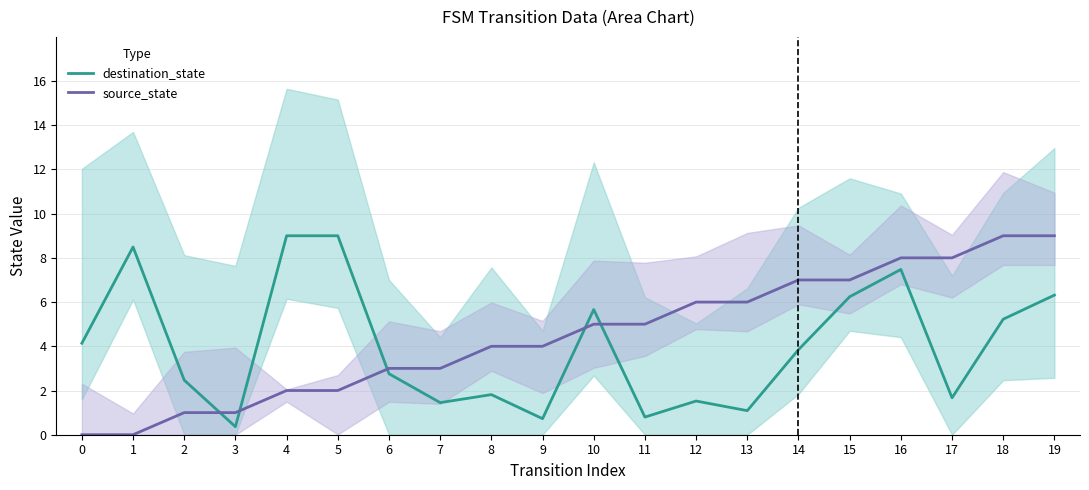

True or false: source_state and destination_state intersect in this chart.

True